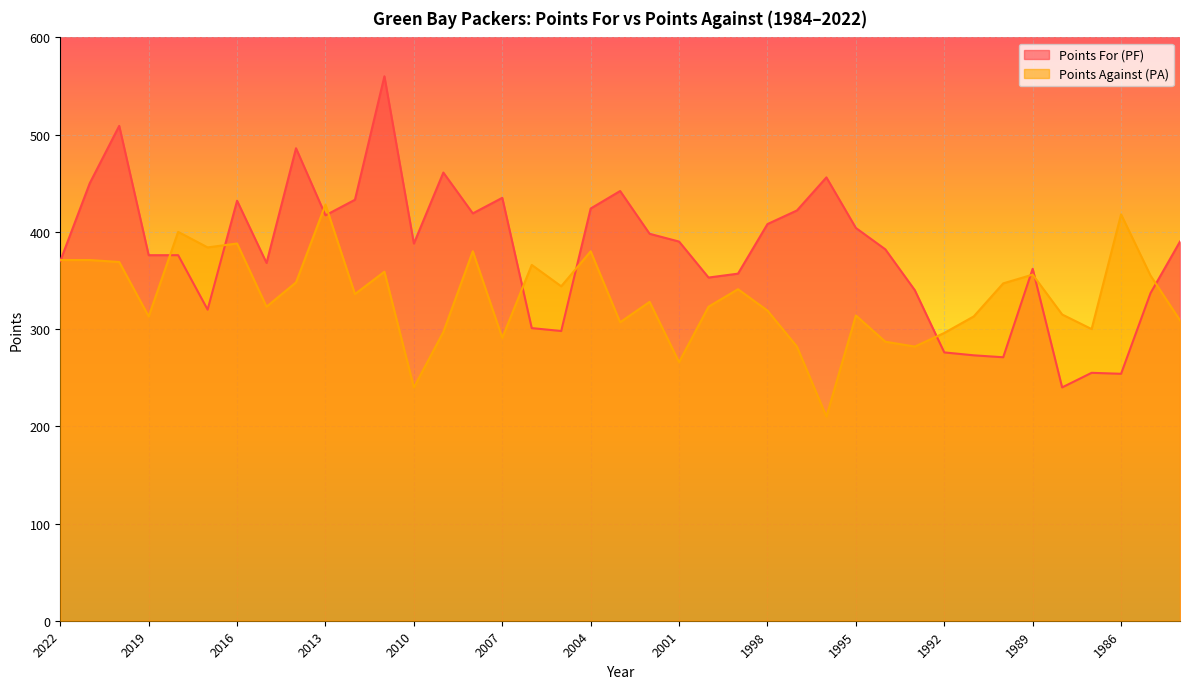

What is the sum of the Points For (PF) values at 1991 and 1994?

655